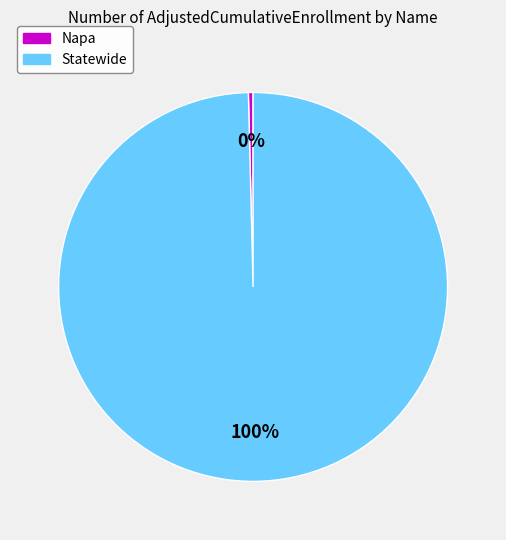

Count the number of slices in the pie.

2